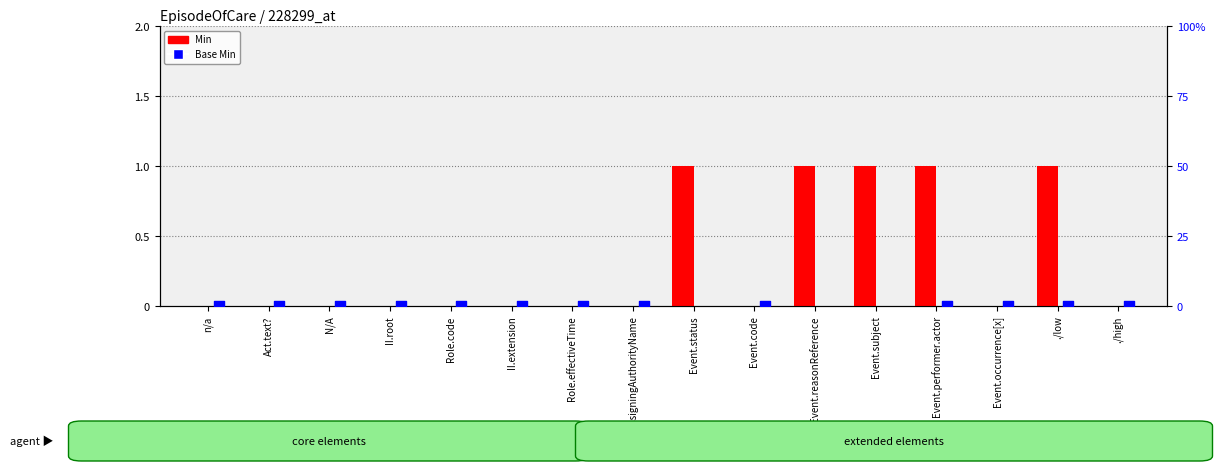

At which category is the sum across all series the highest?

Event.status